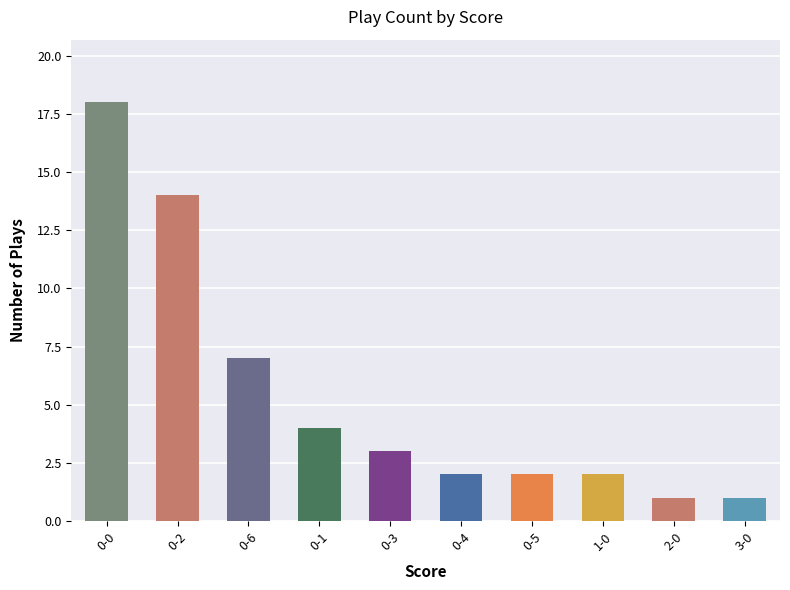

What position from the right is 0-3?

6